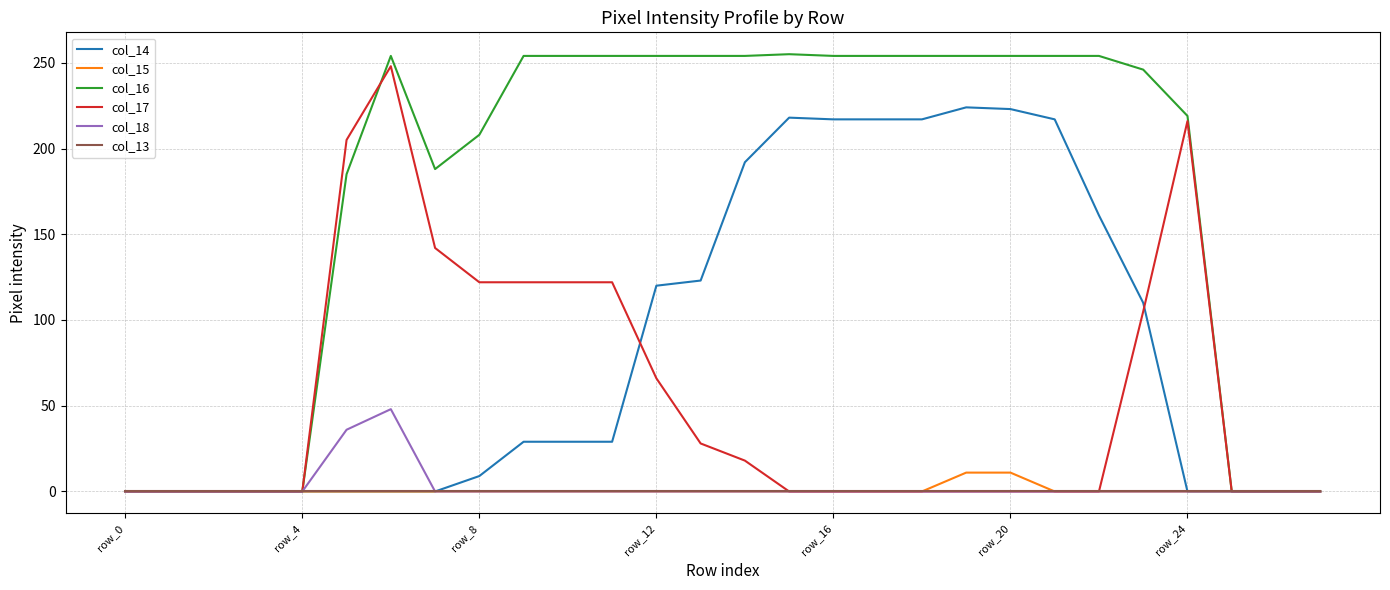

What is the highest value of the col_14 series?

224